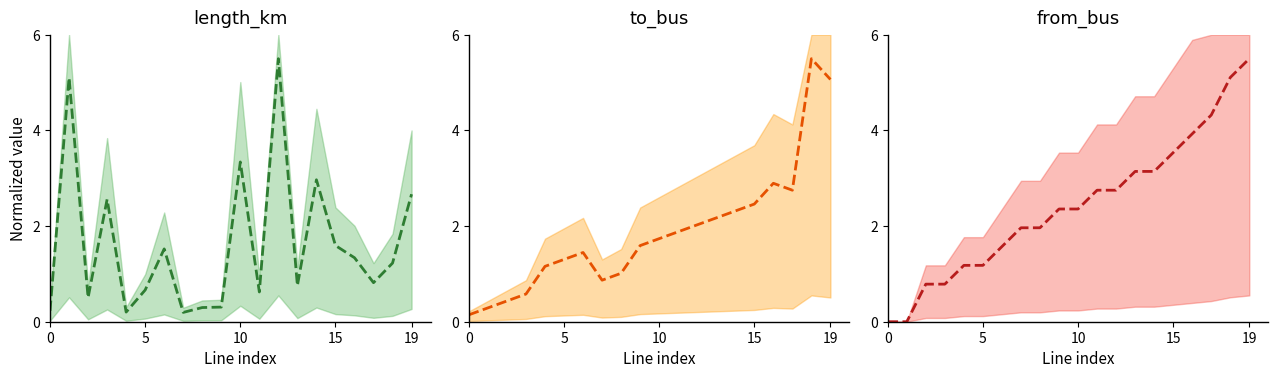

How many data points in to_bus are less than 1?

5